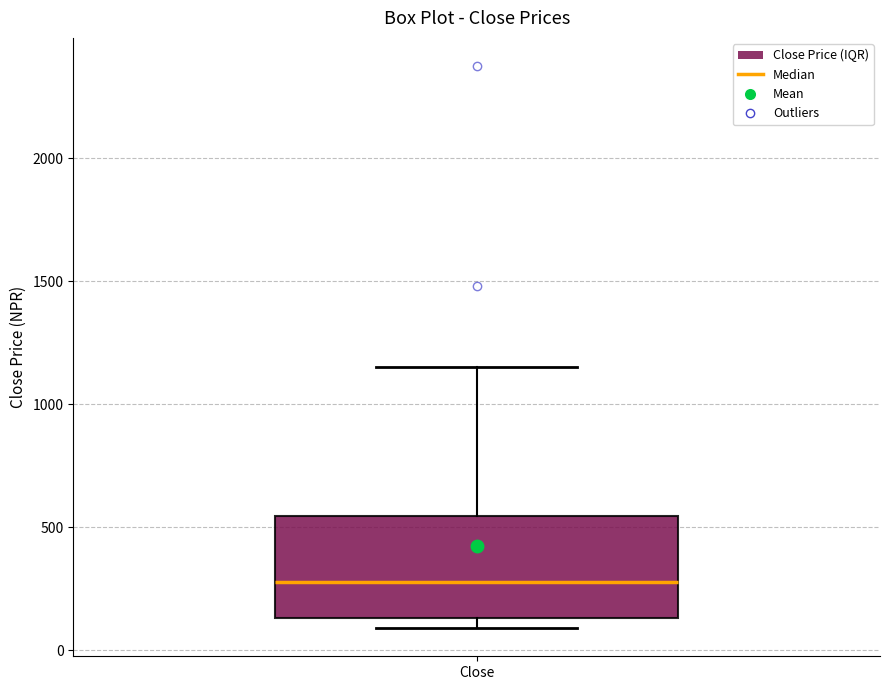

Read this box plot against the y-axis: the position of the median line, the range covered by the box, and the ends of both whiskers. The values are not printed on the chart, so give them approximately, as read against the axis.

median 300, box 150 to 550, whiskers 100 to 1150